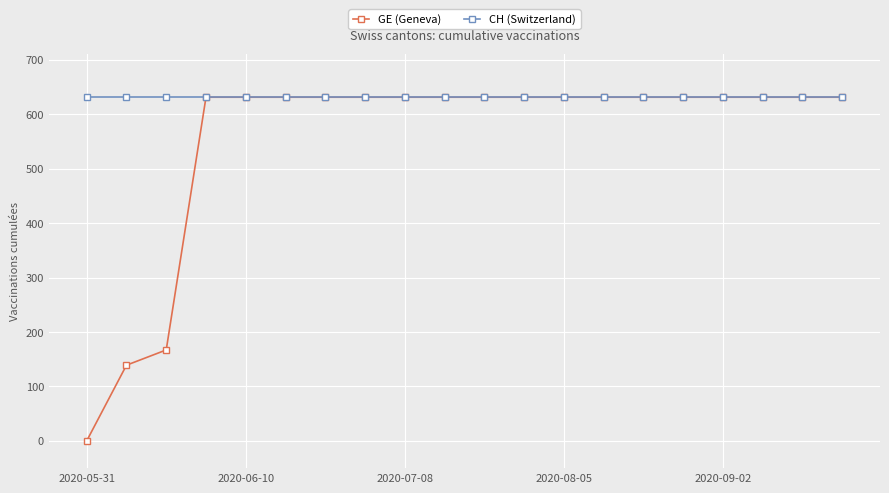

At how many categories does at least one series exceed 472?

20